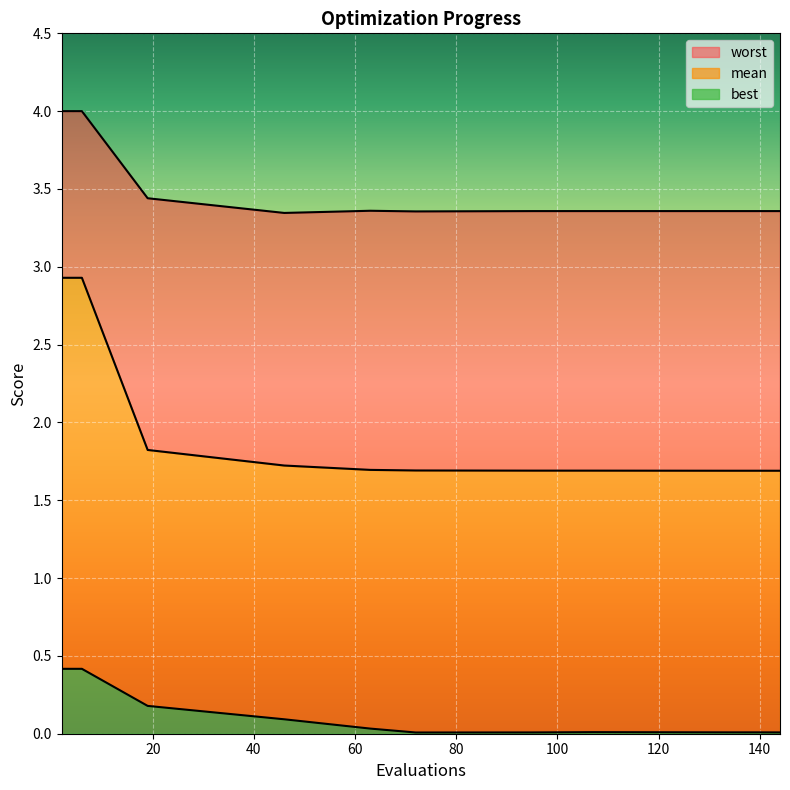

True or false: mean has more than 1 points higher than both neighbors.

False